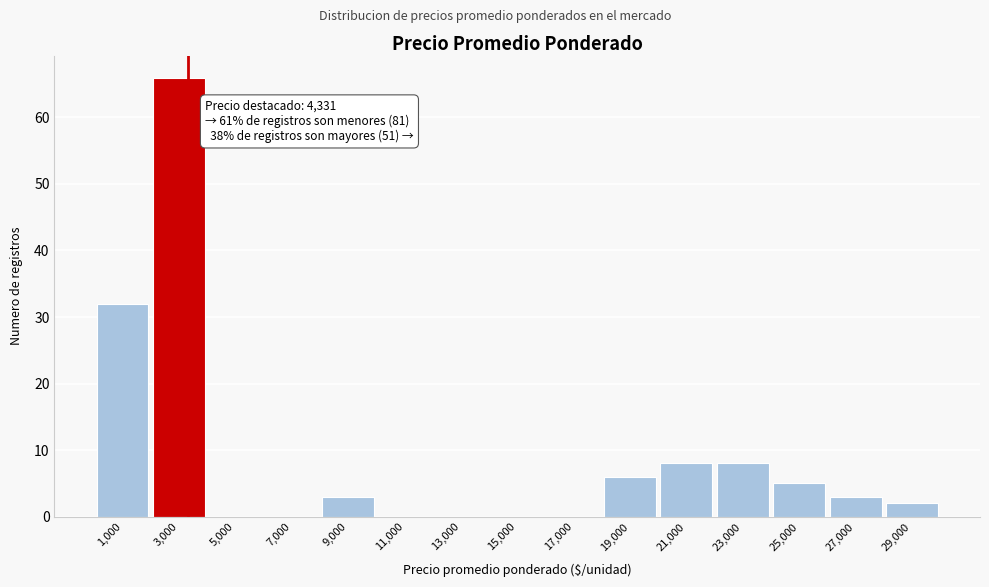

Reading left to right, extract all data points from this chart.

1,000=32	3,000=66	5,000=0	7,000=0	9,000=3	11,000=0	13,000=0	15,000=0	17,000=0	19,000=6	21,000=8	23,000=8	25,000=5	27,000=3	29,000=2